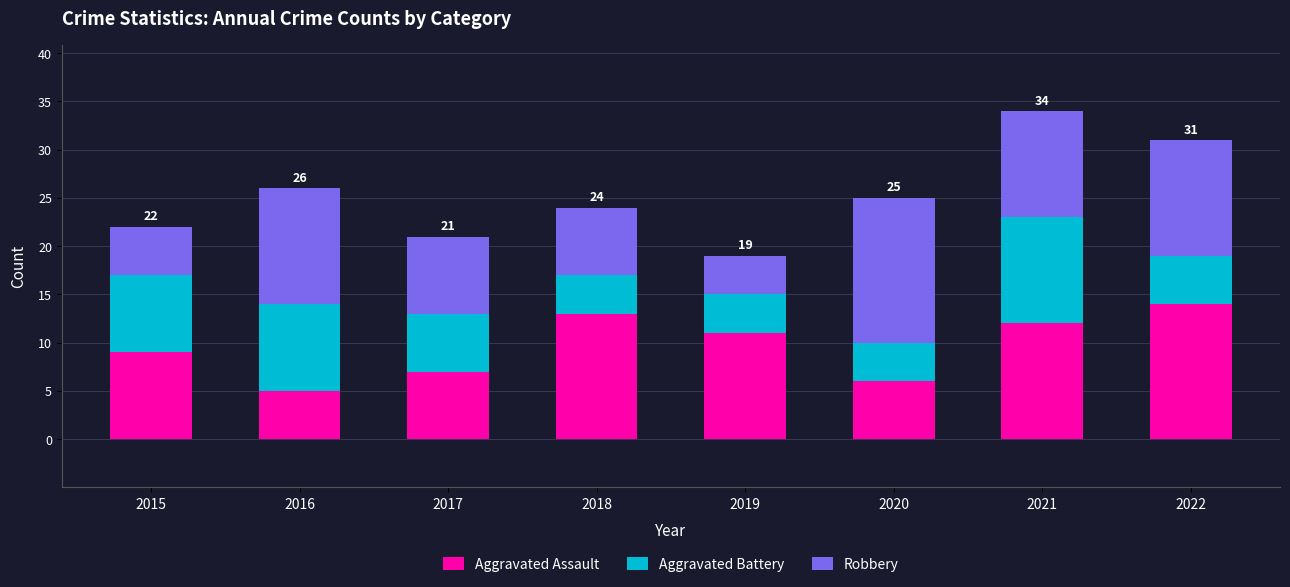

What are all the series names shown in the legend?

Aggravated Assault, Aggravated Battery, Robbery